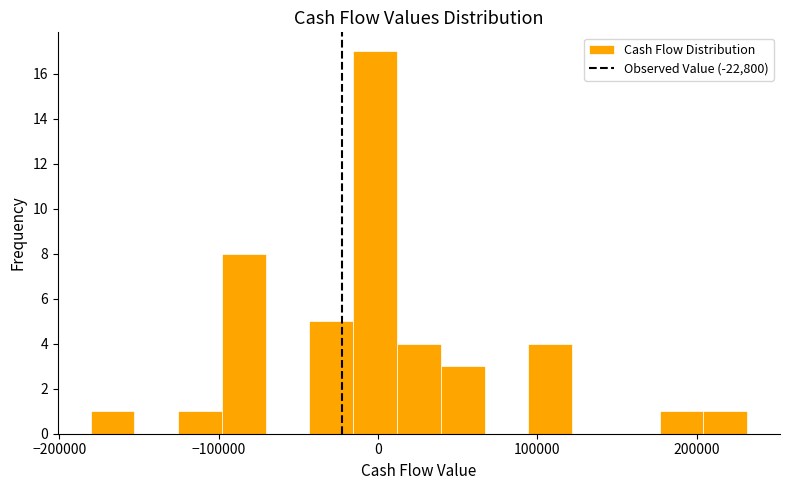

Read against the x-axis, roughly where is the centre of the tallest bar?

0